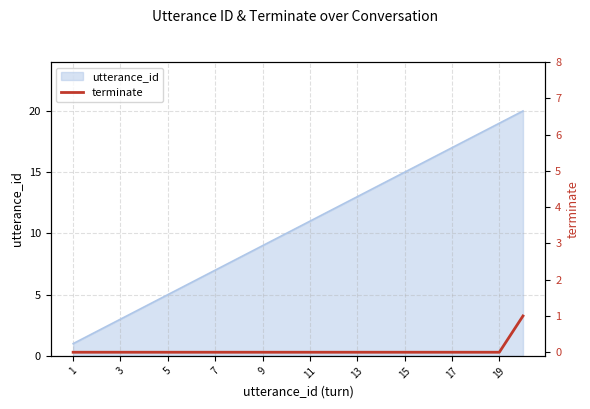

The value of utterance_id at 3 is 1. True or false?

False